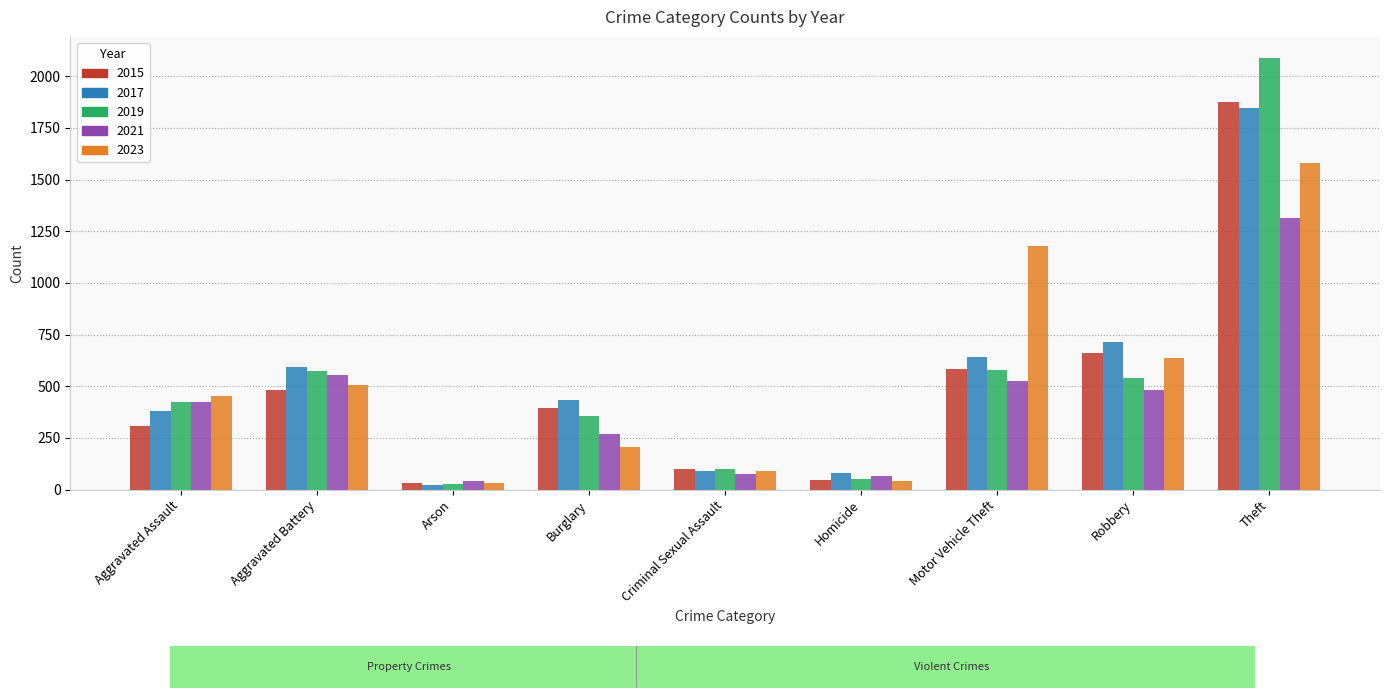

What is the total value across all series at Robbery?

3028